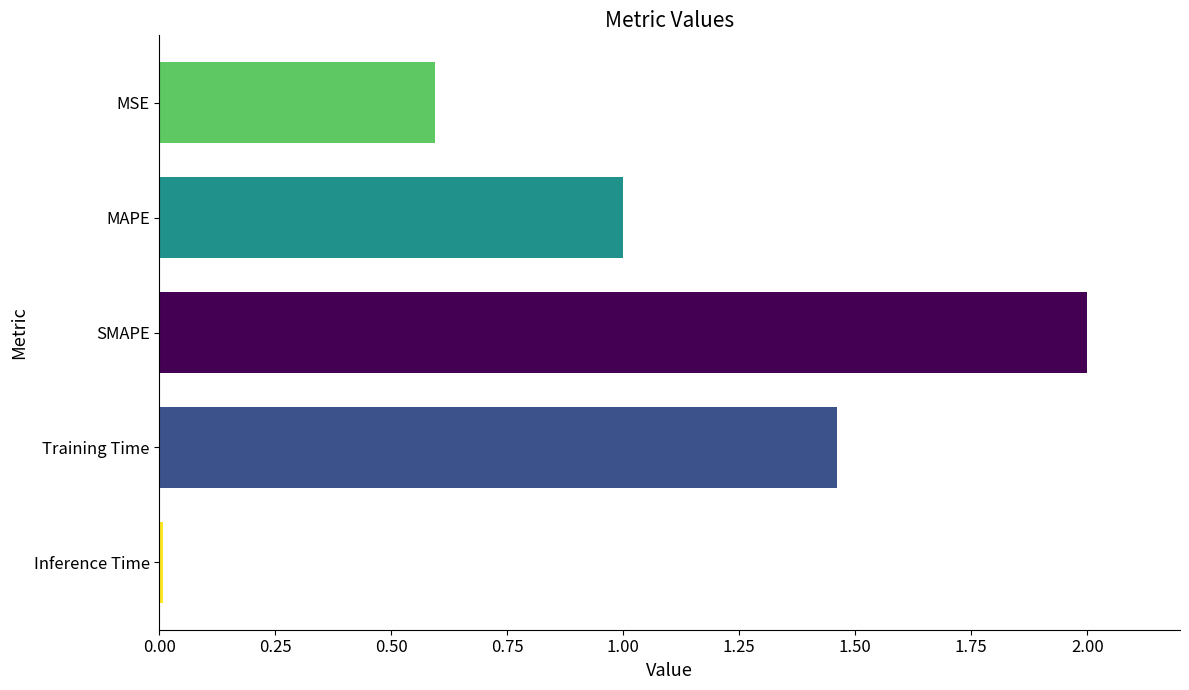

Is it true that the value at Inference Time is 0.0?

True